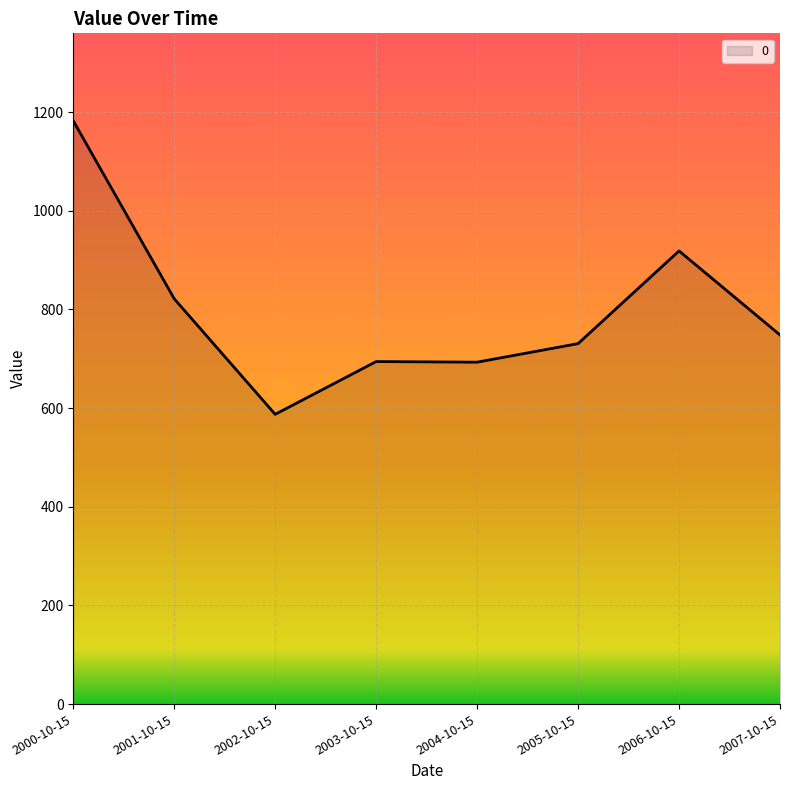

What is the sum of all values?

6377.3